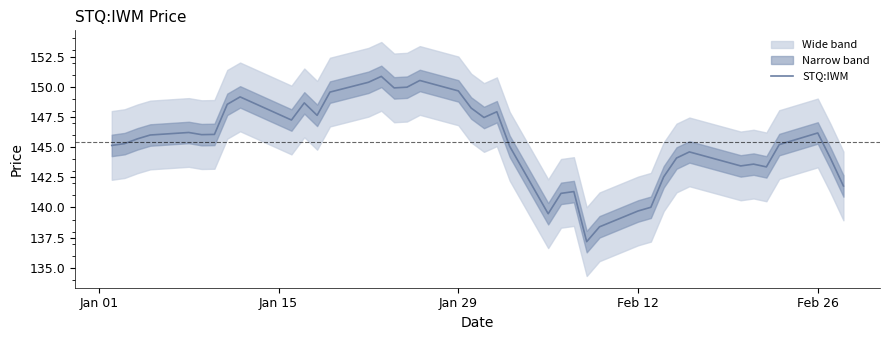

What is the value of the 31st point from the left?

142.5